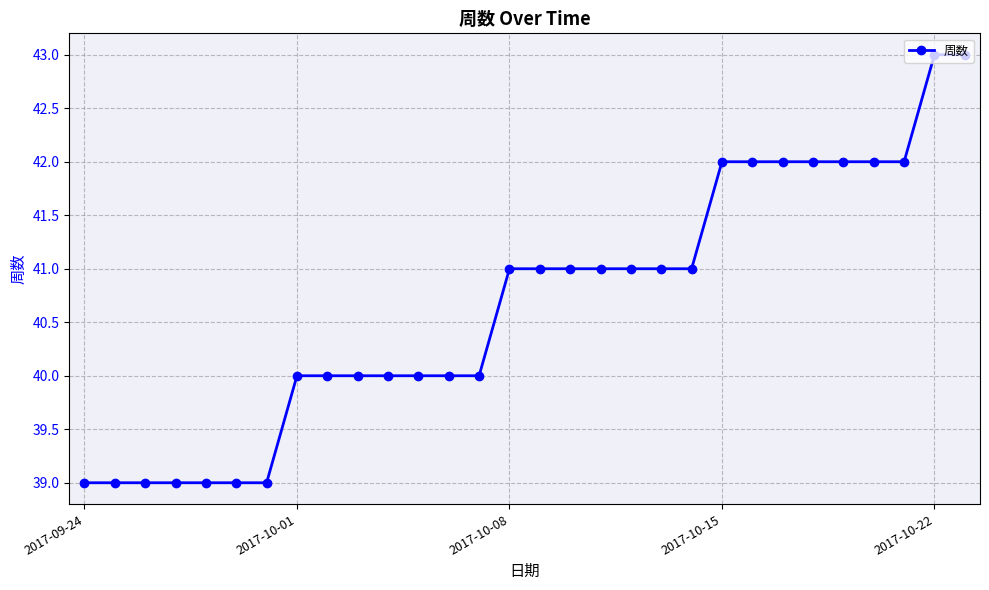

What is the difference between the maximum and minimum values?

4